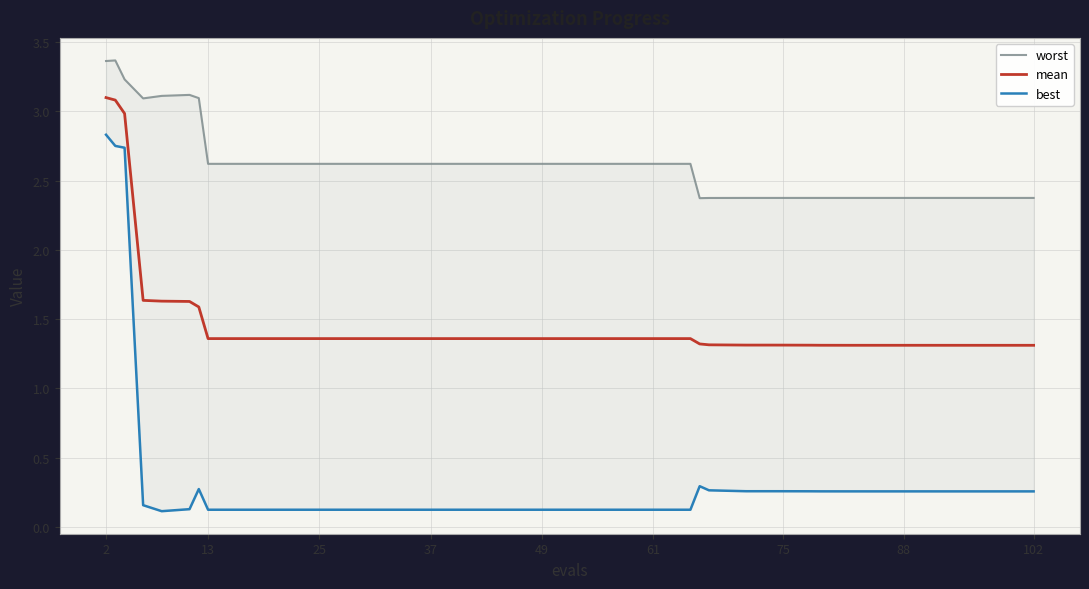

What are all the series names shown in the legend?

worst, mean, best